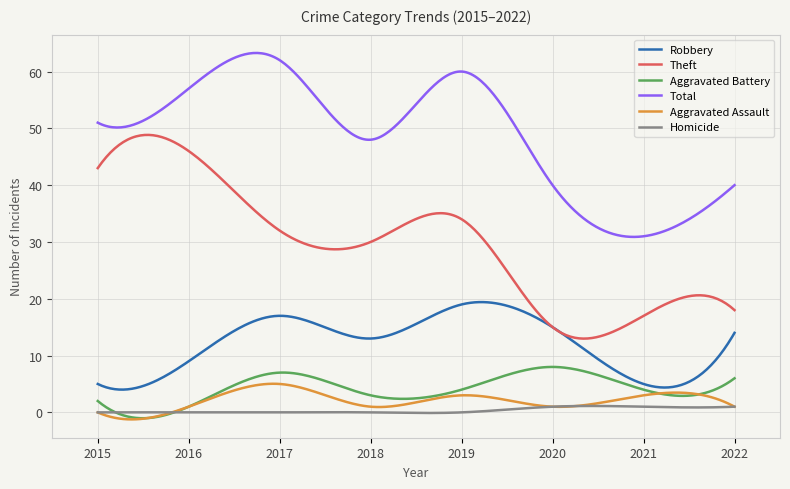

Does the chart have visible grid lines?

Yes